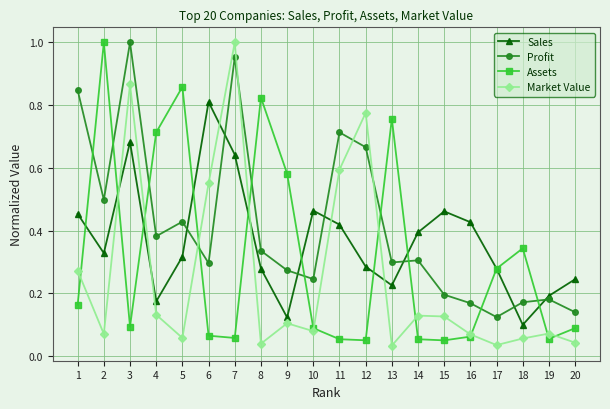

The Assets series shows 0.4 at 17. True or false?

False